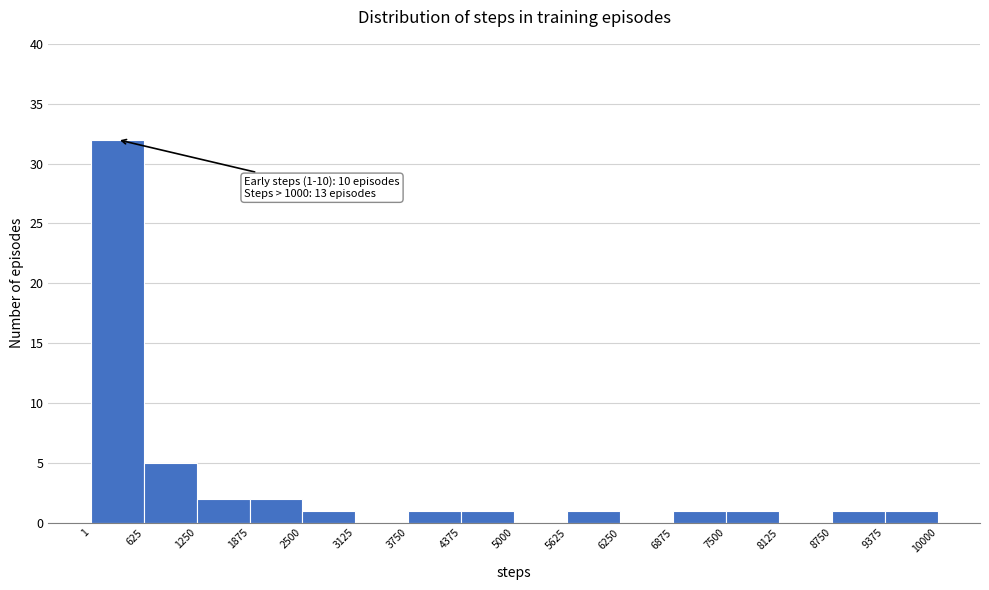

Over which range of the x-axis is the bar tallest?

1 to 625